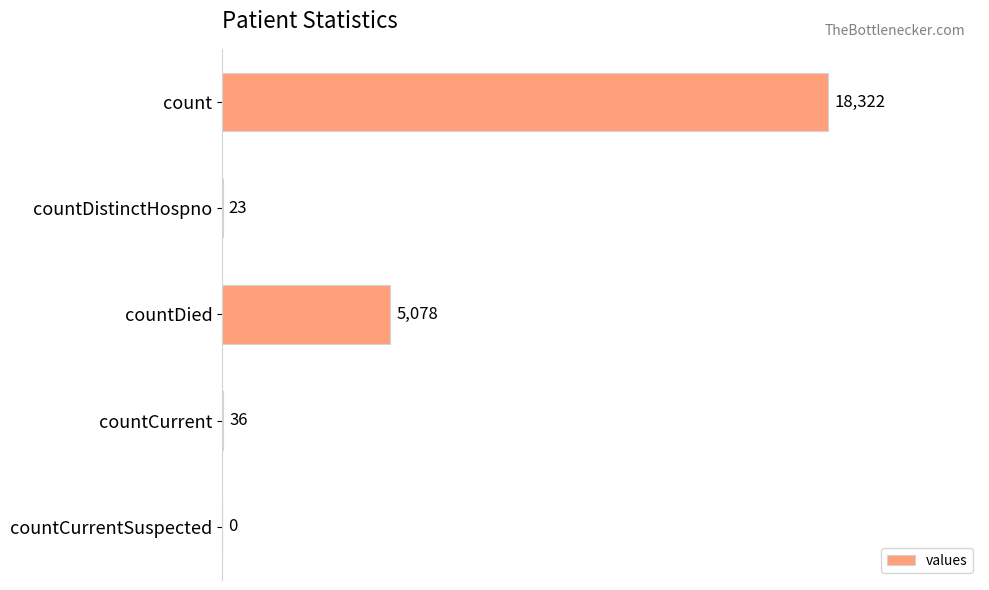

Between countDied and countCurrent, which is larger?

countDied